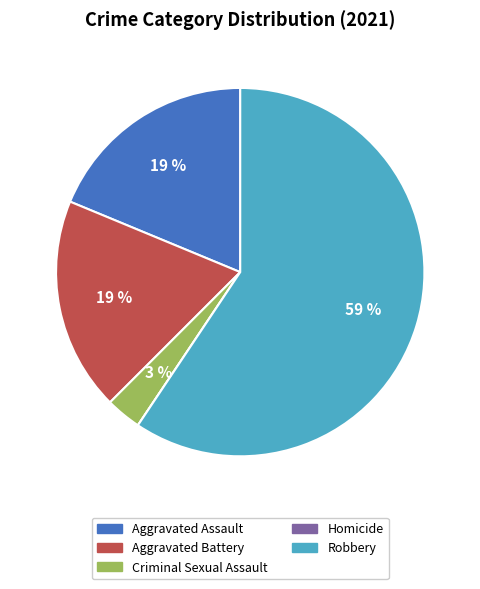

To the nearest percent, what percentage of the pie is Aggravated Battery?

19%